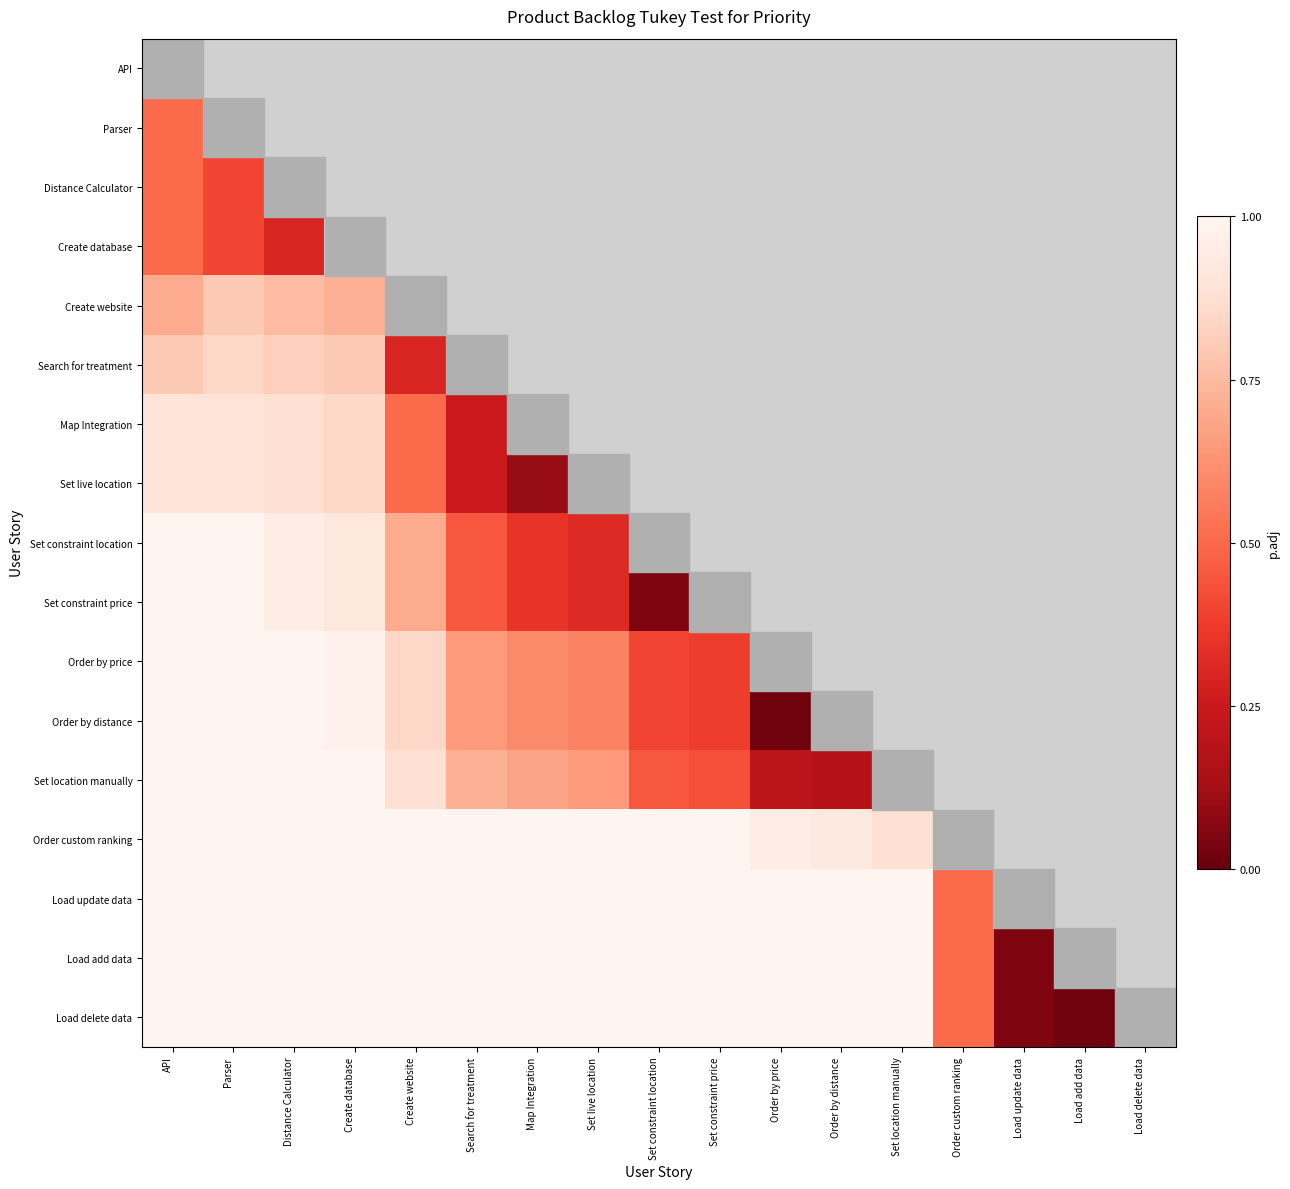

Reading left to right, what are all the values shown in this chart?

API: API=0.0	Parser=0.5	Distance Calculator=0.5	Create database=0.5	Create website=0.7	Search for treatment=0.8	Map Integration=0.9	Set live location=0.9	Set constraint location=1.0	Set constraint price=1.0	Order by price=1.0	Order by distance=1.0	Set location manually=1.0	Order custom ranking=1.0	Load update data=1.0	Load add data=1.0	Load delete data=1.0
Parser: API=0.5	Parser=0.0	Distance Calculator=0.4	Create database=0.4	Create website=0.8	Search for treatment=0.8	Map Integration=0.9	Set live location=0.9	Set constraint location=1.0	Set constraint price=1.0	Order by price=1.0	Order by distance=1.0	Set location manually=1.0	Order custom ranking=1.0	Load update data=1.0	Load add data=1.0	Load delete data=1.0
Distance Calculator: API=0.5	Parser=0.4	Distance Calculator=0.0	Create database=0.3	Create website=0.8	Search for treatment=0.8	Map Integration=0.9	Set live location=0.9	Set constraint location=0.9	Set constraint price=0.9	Order by price=1.0	Order by distance=1.0	Set location manually=1.0	Order custom ranking=1.0	Load update data=1.0	Load add data=1.0	Load delete data=1.0
Create database: API=0.5	Parser=0.4	Distance Calculator=0.3	Create database=0.0	Create website=0.7	Search for treatment=0.8	Map Integration=0.8	Set live location=0.8	Set constraint location=0.9	Set constraint price=0.9	Order by price=1.0	Order by distance=1.0	Set location manually=1.0	Order custom ranking=1.0	Load update data=1.0	Load add data=1.0	Load delete data=1.0
Create website: API=0.7	Parser=0.8	Distance Calculator=0.8	Create database=0.7	Create website=0.0	Search for treatment=0.3	Map Integration=0.5	Set live location=0.5	Set constraint location=0.7	Set constraint price=0.7	Order by price=0.8	Order by distance=0.8	Set location manually=0.9	Order custom ranking=1.0	Load update data=1.0	Load add data=1.0	Load delete data=1.0
Search for treatment: API=0.8	Parser=0.8	Distance Calculator=0.8	Create database=0.8	Create website=0.3	Search for treatment=0.0	Map Integration=0.2	Set live location=0.2	Set constraint location=0.5	Set constraint price=0.5	Order by price=0.7	Order by distance=0.7	Set location manually=0.7	Order custom ranking=1.0	Load update data=1.0	Load add data=1.0	Load delete data=1.0
Map Integration: API=0.9	Parser=0.9	Distance Calculator=0.9	Create database=0.8	Create website=0.5	Search for treatment=0.2	Map Integration=0.0	Set live location=0.1	Set constraint location=0.3	Set constraint price=0.3	Order by price=0.6	Order by distance=0.6	Set location manually=0.7	Order custom ranking=1.0	Load update data=1.0	Load add data=1.0	Load delete data=1.0
Set live location: API=0.9	Parser=0.9	Distance Calculator=0.9	Create database=0.8	Create website=0.5	Search for treatment=0.2	Map Integration=0.1	Set live location=0.0	Set constraint location=0.3	Set constraint price=0.3	Order by price=0.6	Order by distance=0.6	Set location manually=0.7	Order custom ranking=1.0	Load update data=1.0	Load add data=1.0	Load delete data=1.0
Set constraint location: API=1.0	Parser=1.0	Distance Calculator=0.9	Create database=0.9	Create website=0.7	Search for treatment=0.5	Map Integration=0.3	Set live location=0.3	Set constraint location=0.0	Set constraint price=0.1	Order by price=0.4	Order by distance=0.4	Set location manually=0.5	Order custom ranking=1.0	Load update data=1.0	Load add data=1.0	Load delete data=1.0
Set constraint price: API=1.0	Parser=1.0	Distance Calculator=0.9	Create database=0.9	Create website=0.7	Search for treatment=0.5	Map Integration=0.3	Set live location=0.3	Set constraint location=0.1	Set constraint price=0.0	Order by price=0.4	Order by distance=0.4	Set location manually=0.4	Order custom ranking=1.0	Load update data=1.0	Load add data=1.0	Load delete data=1.0
Order by price: API=1.0	Parser=1.0	Distance Calculator=1.0	Create database=1.0	Create website=0.8	Search for treatment=0.7	Map Integration=0.6	Set live location=0.6	Set constraint location=0.4	Set constraint price=0.4	Order by price=0.0	Order by distance=0.0	Set location manually=0.2	Order custom ranking=0.9	Load update data=1.0	Load add data=1.0	Load delete data=1.0
Order by distance: API=1.0	Parser=1.0	Distance Calculator=1.0	Create database=1.0	Create website=0.8	Search for treatment=0.7	Map Integration=0.6	Set live location=0.6	Set constraint location=0.4	Set constraint price=0.4	Order by price=0.0	Order by distance=0.0	Set location manually=0.2	Order custom ranking=0.9	Load update data=1.0	Load add data=1.0	Load delete data=1.0
Set location manually: API=1.0	Parser=1.0	Distance Calculator=1.0	Create database=1.0	Create website=0.9	Search for treatment=0.7	Map Integration=0.7	Set live location=0.7	Set constraint location=0.5	Set constraint price=0.4	Order by price=0.2	Order by distance=0.2	Set location manually=0.0	Order custom ranking=0.9	Load update data=1.0	Load add data=1.0	Load delete data=1.0
Order custom ranking: API=1.0	Parser=1.0	Distance Calculator=1.0	Create database=1.0	Create website=1.0	Search for treatment=1.0	Map Integration=1.0	Set live location=1.0	Set constraint location=1.0	Set constraint price=1.0	Order by price=0.9	Order by distance=0.9	Set location manually=0.9	Order custom ranking=0.0	Load update data=0.5	Load add data=0.5	Load delete data=0.5
Load update data: API=1.0	Parser=1.0	Distance Calculator=1.0	Create database=1.0	Create website=1.0	Search for treatment=1.0	Map Integration=1.0	Set live location=1.0	Set constraint location=1.0	Set constraint price=1.0	Order by price=1.0	Order by distance=1.0	Set location manually=1.0	Order custom ranking=0.5	Load update data=0.0	Load add data=0.1	Load delete data=0.1
Load add data: API=1.0	Parser=1.0	Distance Calculator=1.0	Create database=1.0	Create website=1.0	Search for treatment=1.0	Map Integration=1.0	Set live location=1.0	Set constraint location=1.0	Set constraint price=1.0	Order by price=1.0	Order by distance=1.0	Set location manually=1.0	Order custom ranking=0.5	Load update data=0.1	Load add data=0.0	Load delete data=0.0
Load delete data: API=1.0	Parser=1.0	Distance Calculator=1.0	Create database=1.0	Create website=1.0	Search for treatment=1.0	Map Integration=1.0	Set live location=1.0	Set constraint location=1.0	Set constraint price=1.0	Order by price=1.0	Order by distance=1.0	Set location manually=1.0	Order custom ranking=0.5	Load update data=0.1	Load add data=0.0	Load delete data=0.0